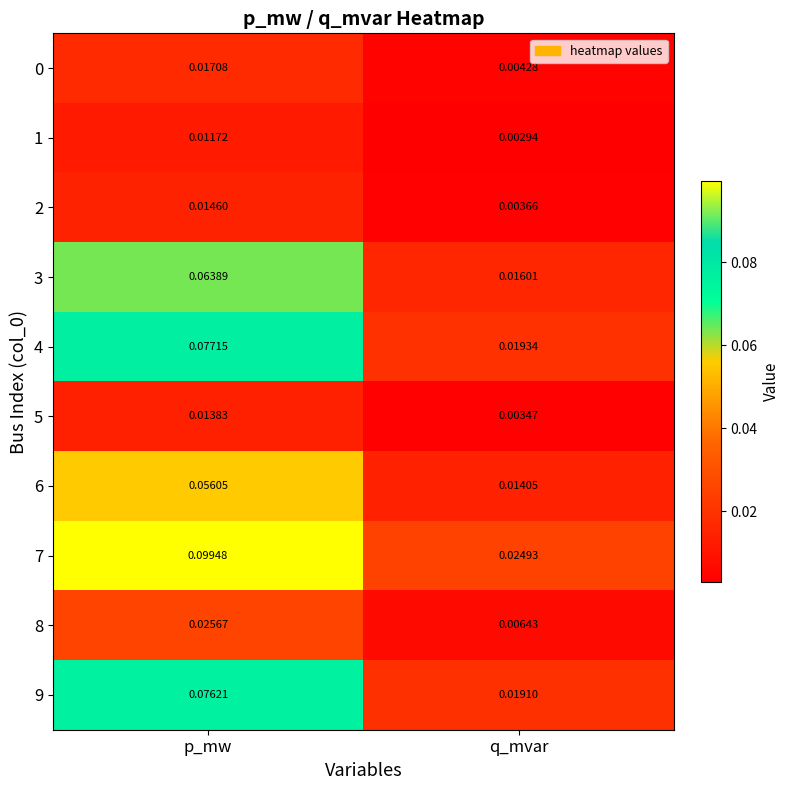

At how many categories does at least one series exceed 0?

2